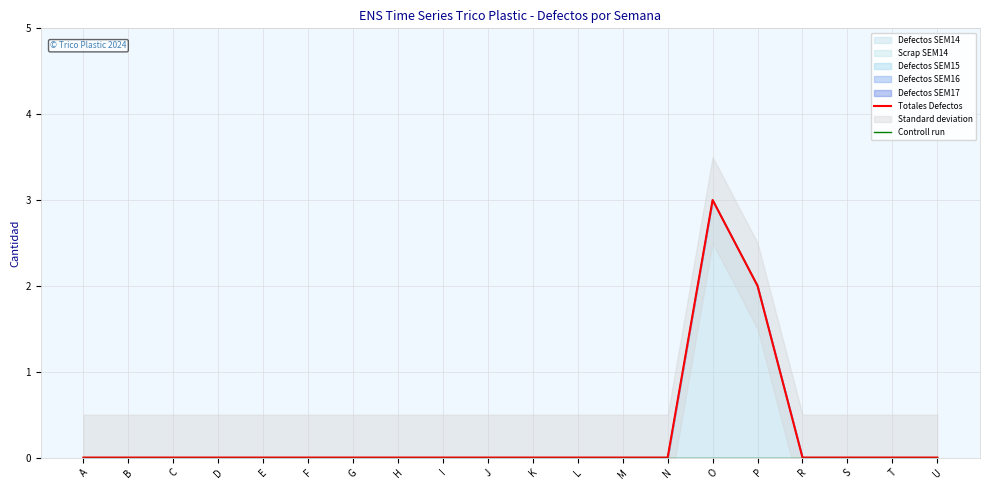

Which label corresponds to the smallest value in the chart?

A